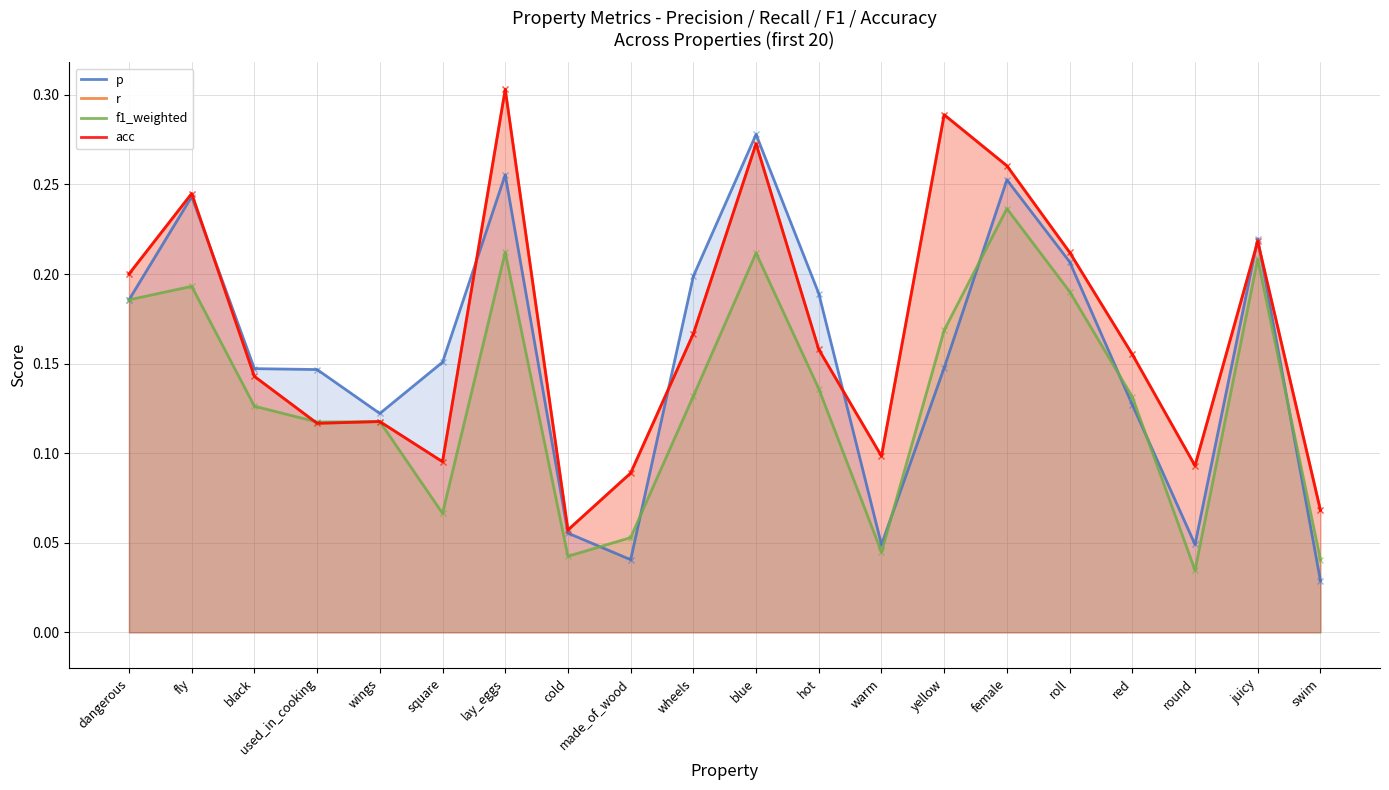

Between wheels and warm, which series saw the biggest shift?

p